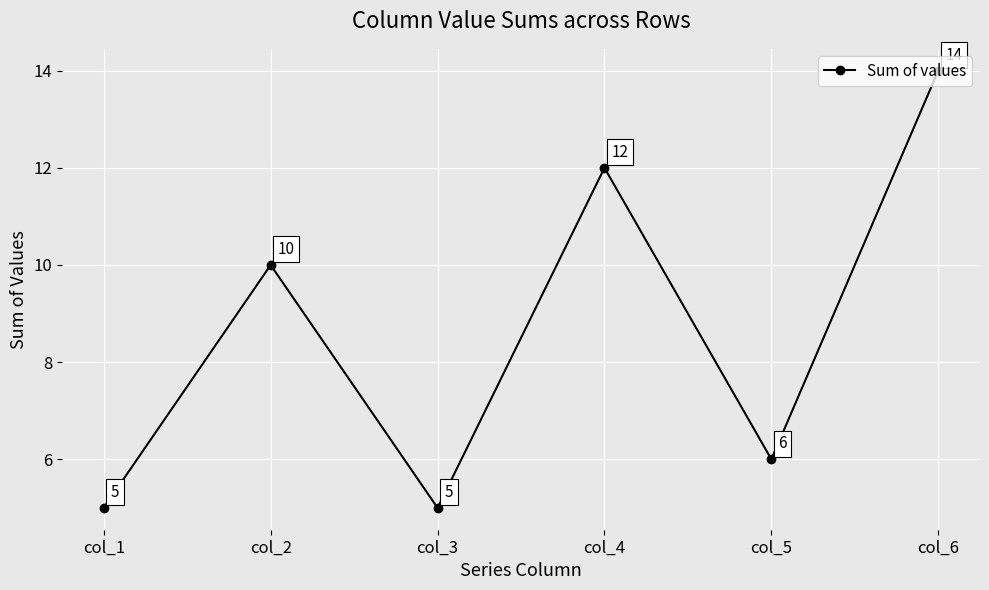

What is the greatest value displayed?

14